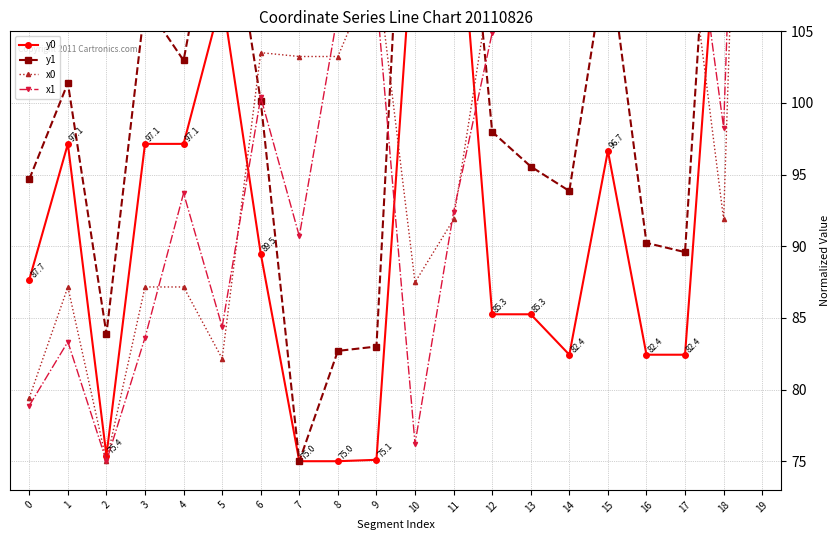

True or false: y0 and y1 intersect in this chart.

False